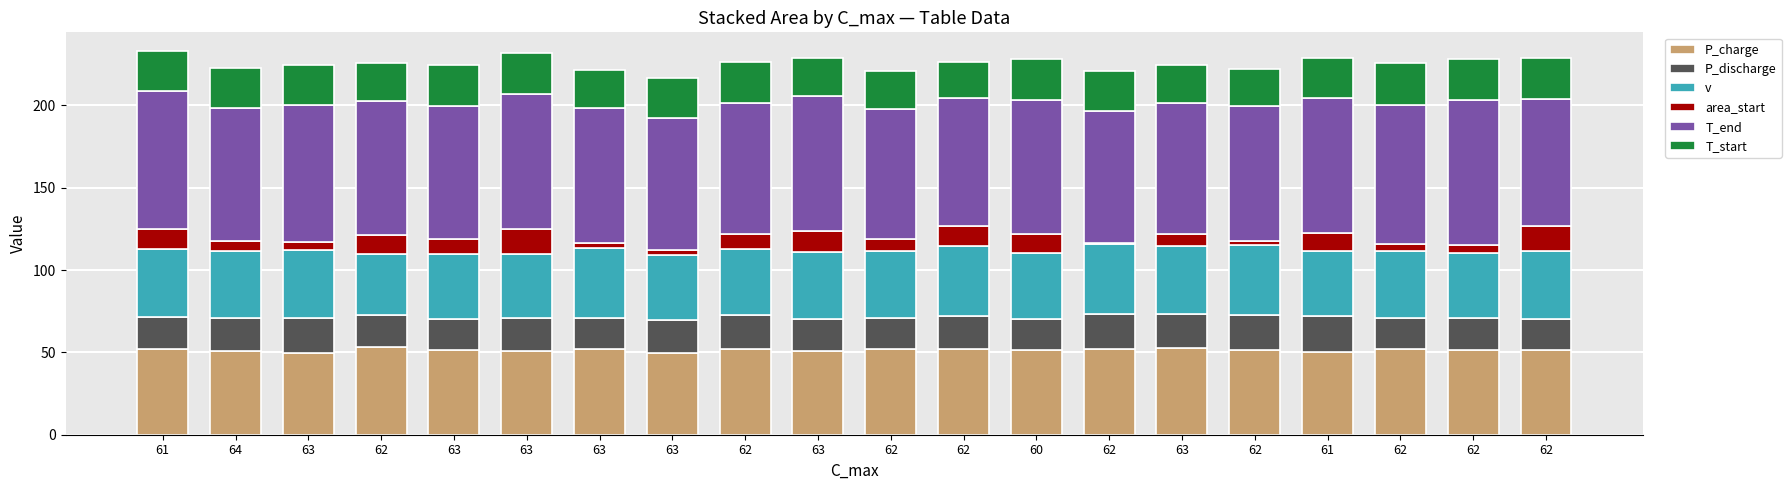

Count the number of data series in this chart.

6